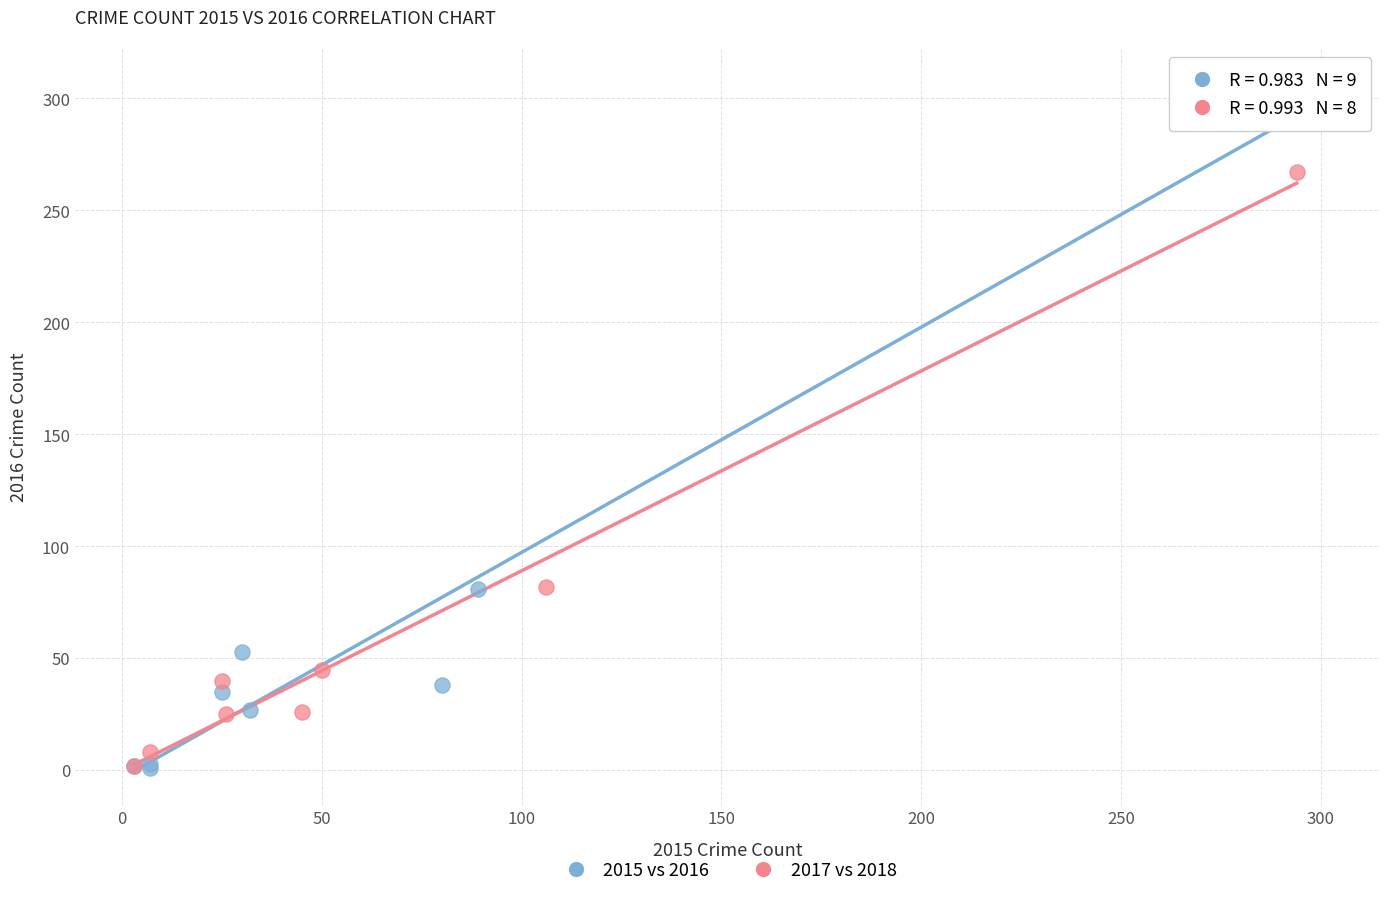

Which series contains the highest Y value?

2015 vs 2016